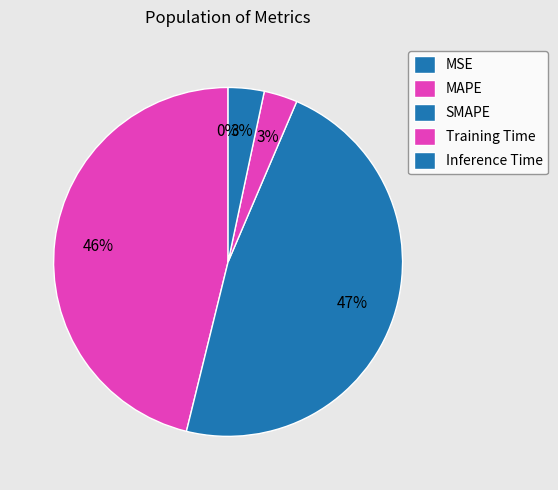

Does SMAPE represent more than half of the total?

No